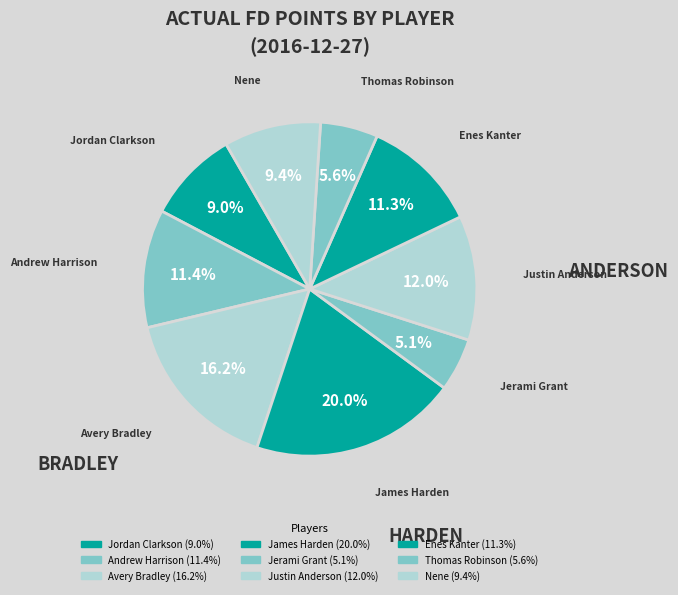

To the nearest percent, what is the average slice percentage?

11%